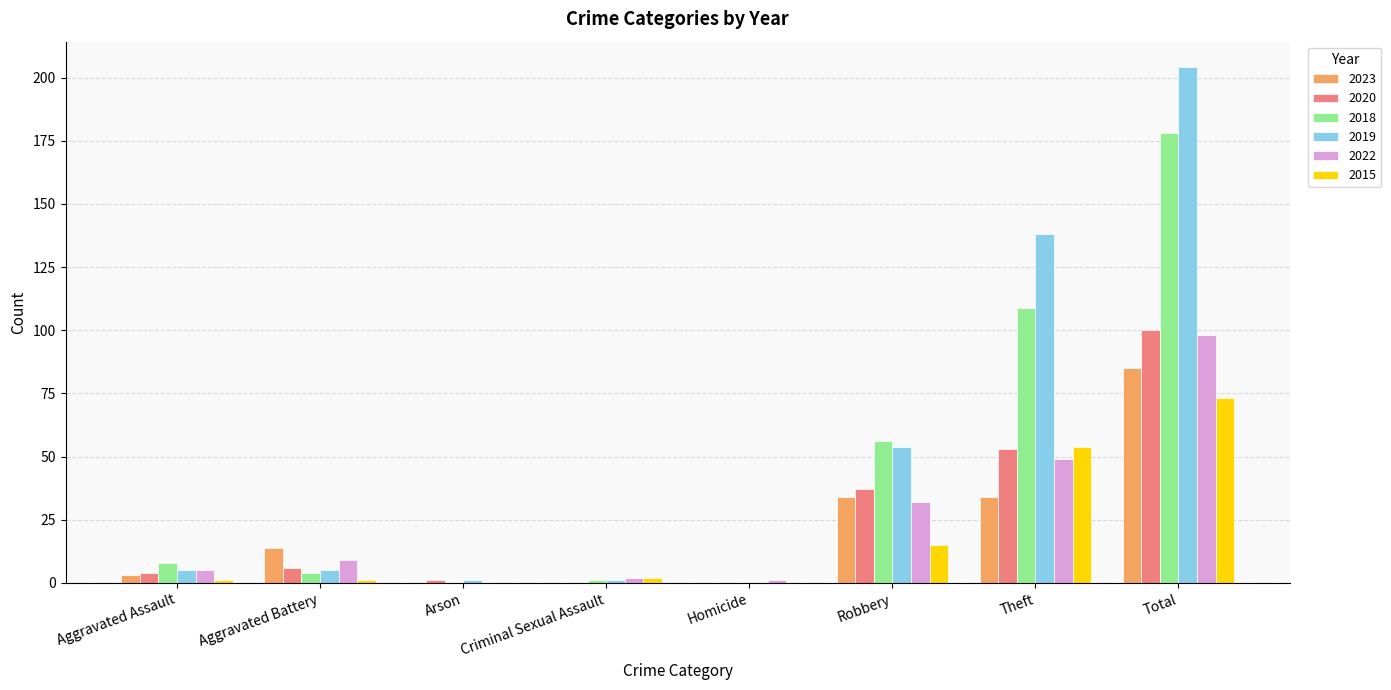

Where is 2015 nearest to the value 36?

Theft